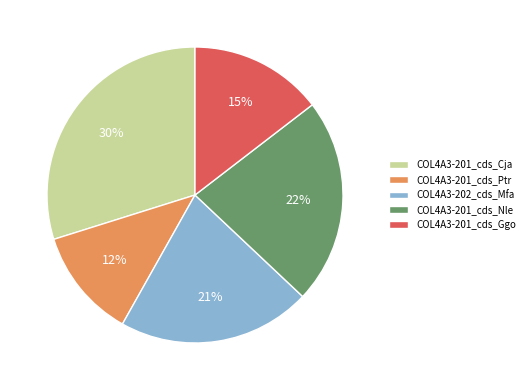

To the nearest percent, what percentage of the pie is COL4A3-201_cds_Nle?

22%